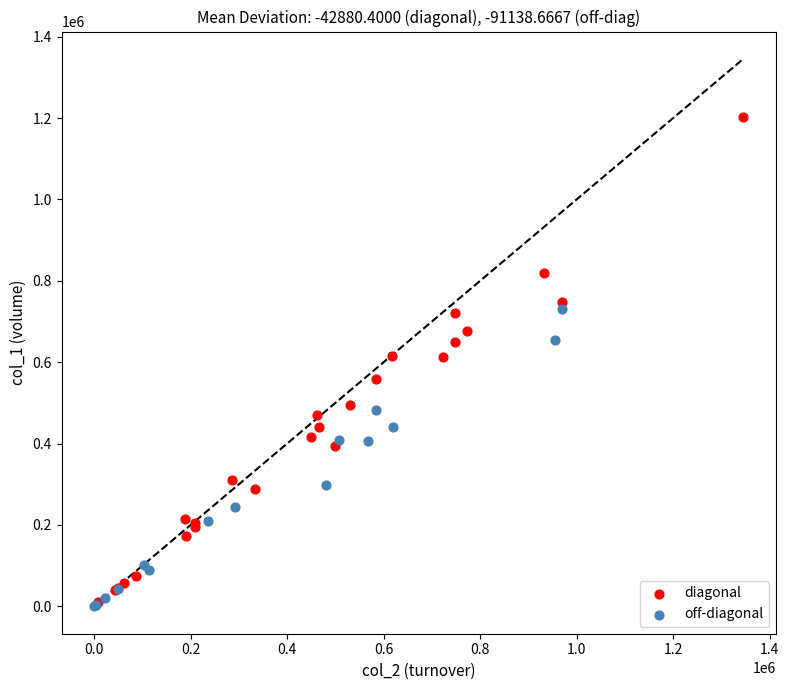

Which series has the widest spread of Y values?

diagonal